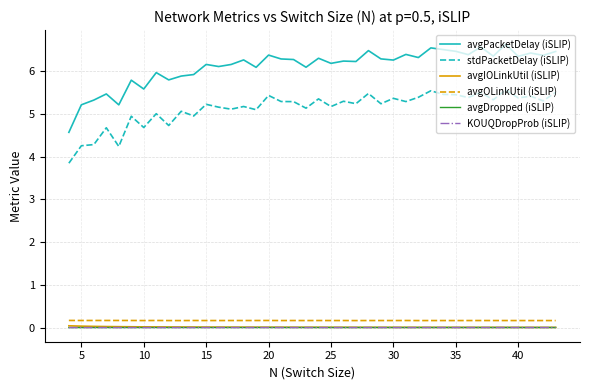

Which series has the largest range (max minus min)?

avgPacketDelay (iSLIP)